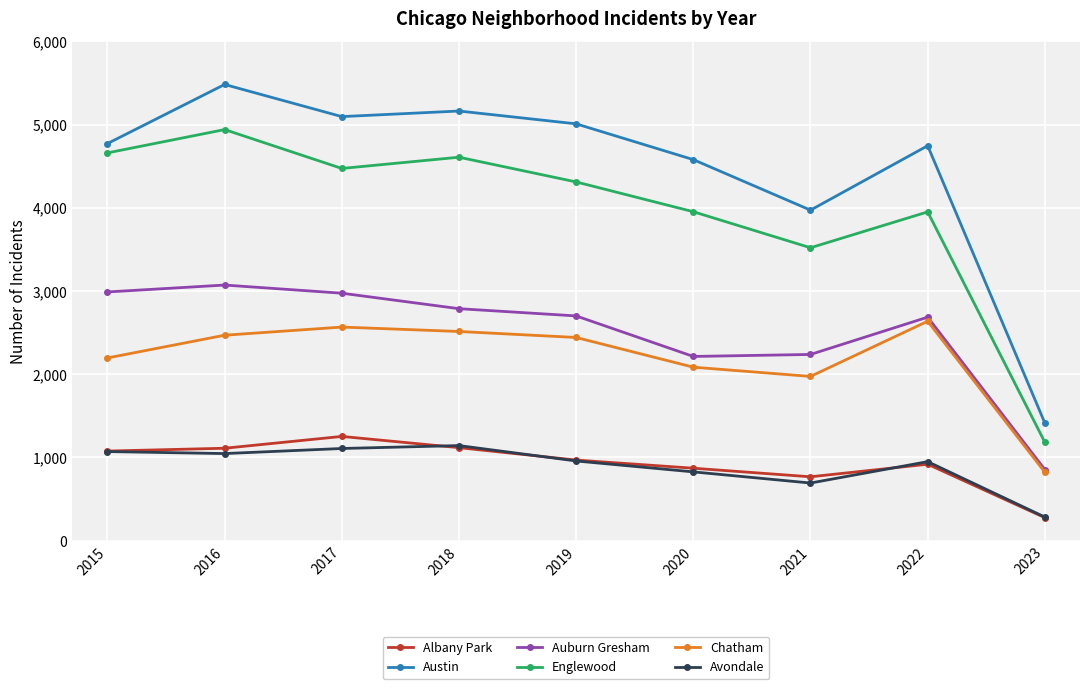

Rank the series at 2017 from lowest to highest value.

Avondale, Albany Park, Chatham, Auburn Gresham, Englewood, Austin